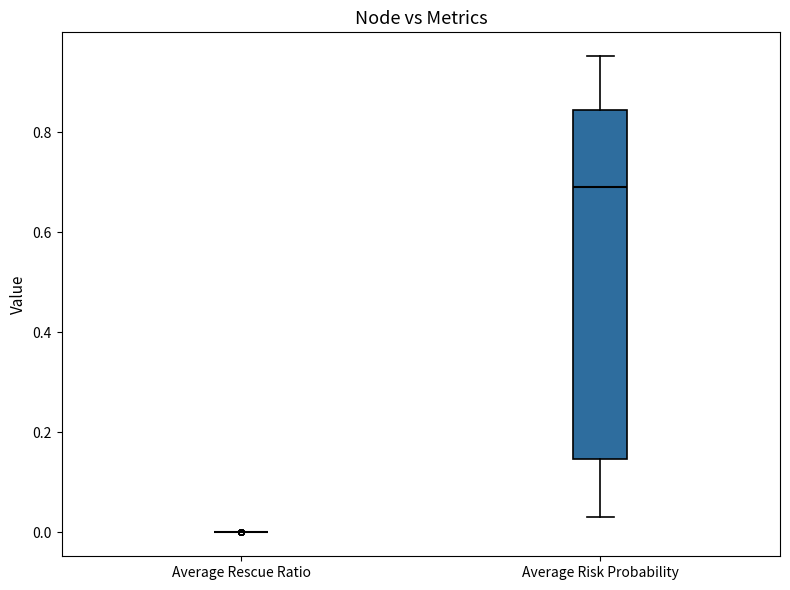

Which box is the tallest, from its lower edge to its upper edge?

Average Risk Probability